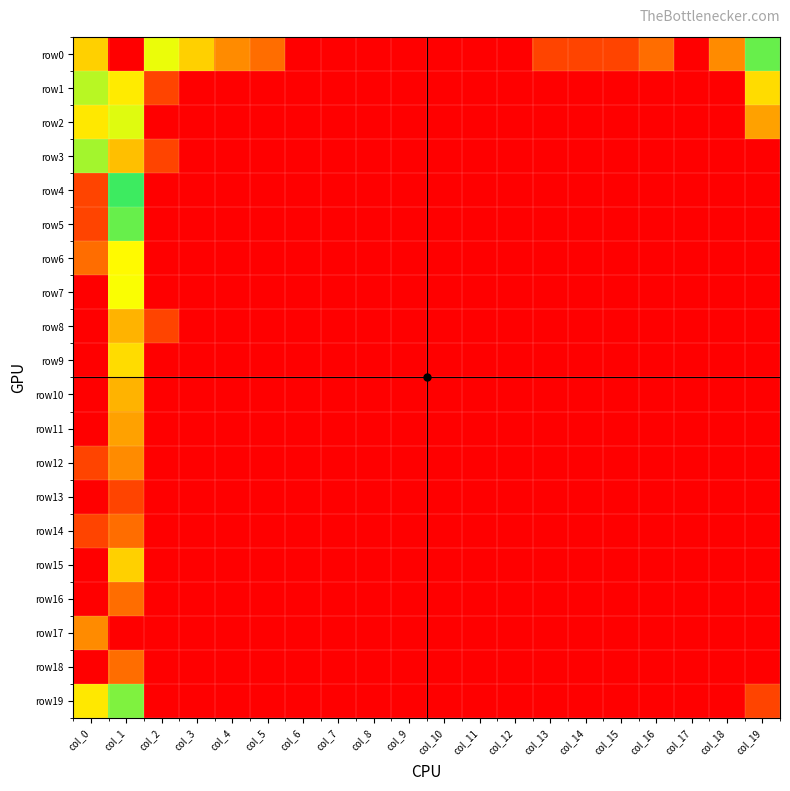

Which has a higher value, col_2 or col_4?

col_2